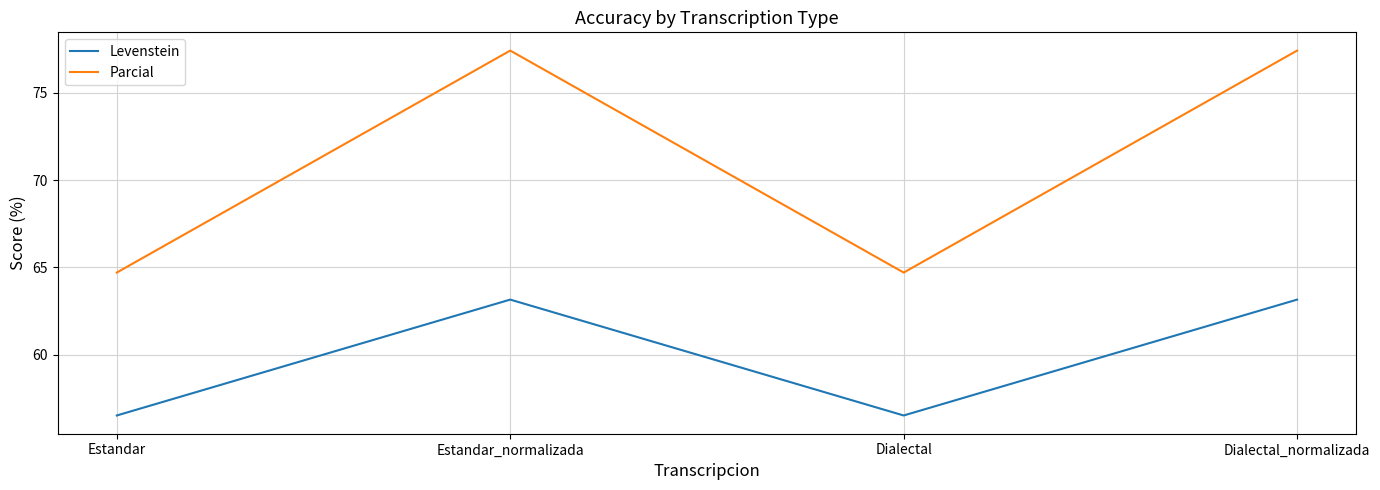

Reading left to right, list all the values displayed in this chart.

Levenstein: 56.5	63.2	56.5	63.2
Parcial: 64.7	77.4	64.7	77.4